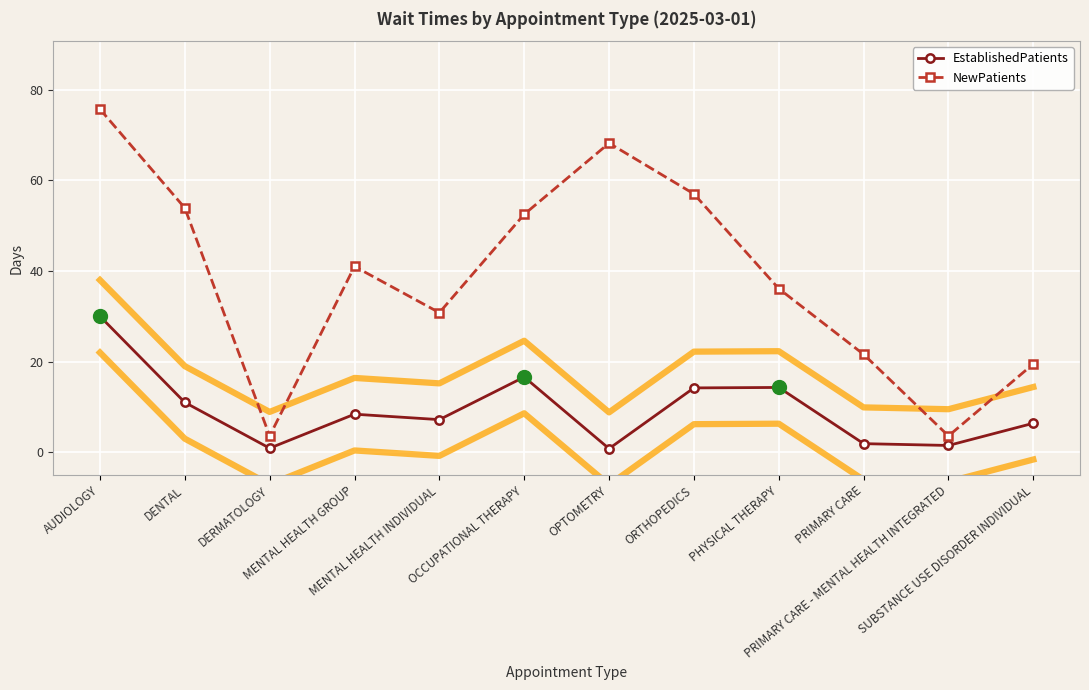

Is it true that NewPatients equals 36.1 at PHYSICAL THERAPY?

True